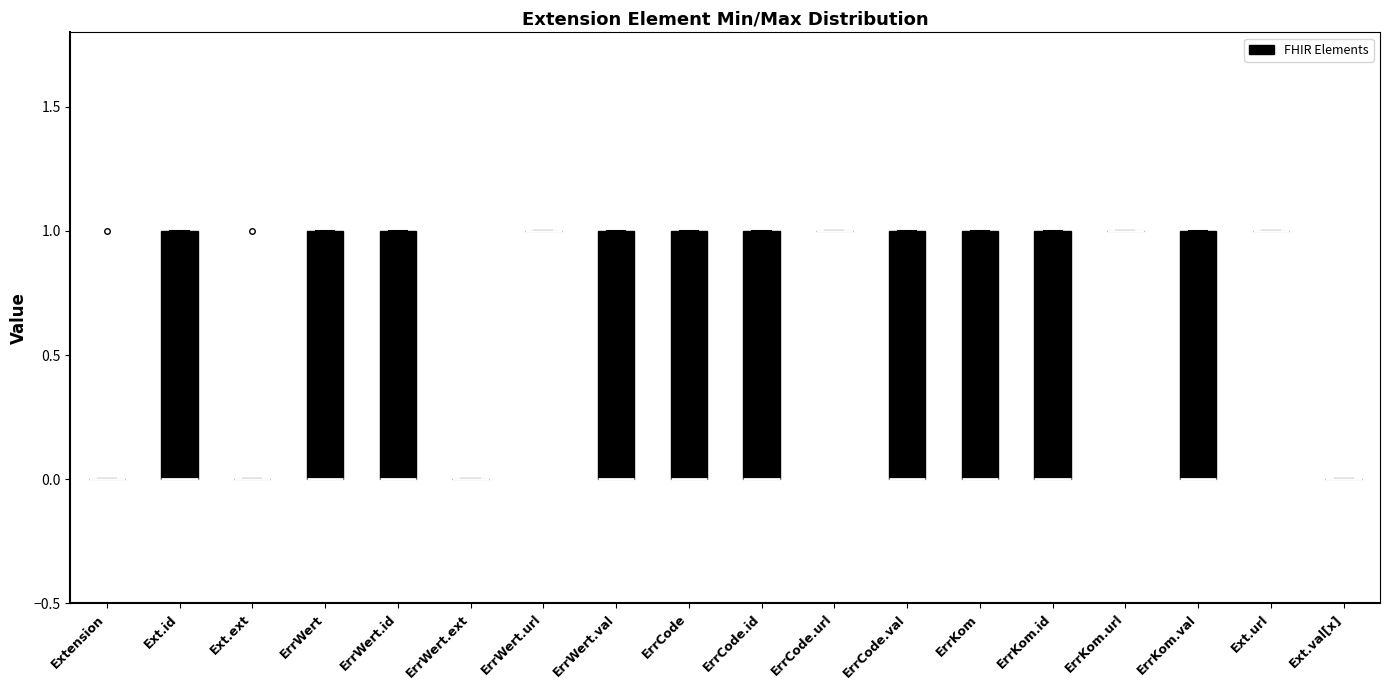

Reading left to right, read every box against the y-axis: the position of its median line, the range the box covers, and the ends of its whiskers. The values are not printed on the chart, so give them approximately, as read against the axis.

Extension: box collapsed to a line at 0, whiskers 0 to 0
Ext.id: median 0 (drawn on the box's lower edge), box 0 to 1, whiskers 0 to 1
Ext.ext: box collapsed to a line at 0, whiskers 0 to 0
ErrWert: median 0 (drawn on the box's lower edge), box 0 to 1, whiskers 0 to 1
ErrWert.id: median 0 (drawn on the box's lower edge), box 0 to 1, whiskers 0 to 1
ErrWert.ext: box collapsed to a line at 0, whiskers 0 to 0
ErrWert.url: box collapsed to a line at 1, whiskers 1 to 1
ErrWert.val: median 0 (drawn on the box's lower edge), box 0 to 1, whiskers 0 to 1
ErrCode: median 0 (drawn on the box's lower edge), box 0 to 1, whiskers 0 to 1
ErrCode.id: median 0 (drawn on the box's lower edge), box 0 to 1, whiskers 0 to 1
ErrCode.url: box collapsed to a line at 1, whiskers 1 to 1
ErrCode.val: median 0 (drawn on the box's lower edge), box 0 to 1, whiskers 0 to 1
ErrKom: median 0 (drawn on the box's lower edge), box 0 to 1, whiskers 0 to 1
ErrKom.id: median 0 (drawn on the box's lower edge), box 0 to 1, whiskers 0 to 1
ErrKom.url: box collapsed to a line at 1, whiskers 1 to 1
ErrKom.val: median 0 (drawn on the box's lower edge), box 0 to 1, whiskers 0 to 1
Ext.url: box collapsed to a line at 1, whiskers 1 to 1
Ext.val[x]: box collapsed to a line at 0, whiskers 0 to 0